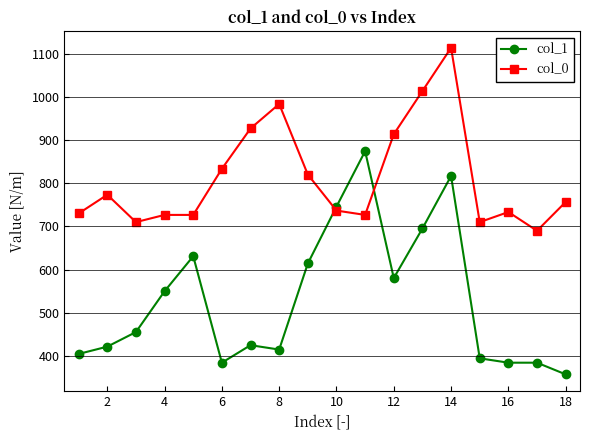

What is the value of the col_0 point at the 12th from the left?

913.3